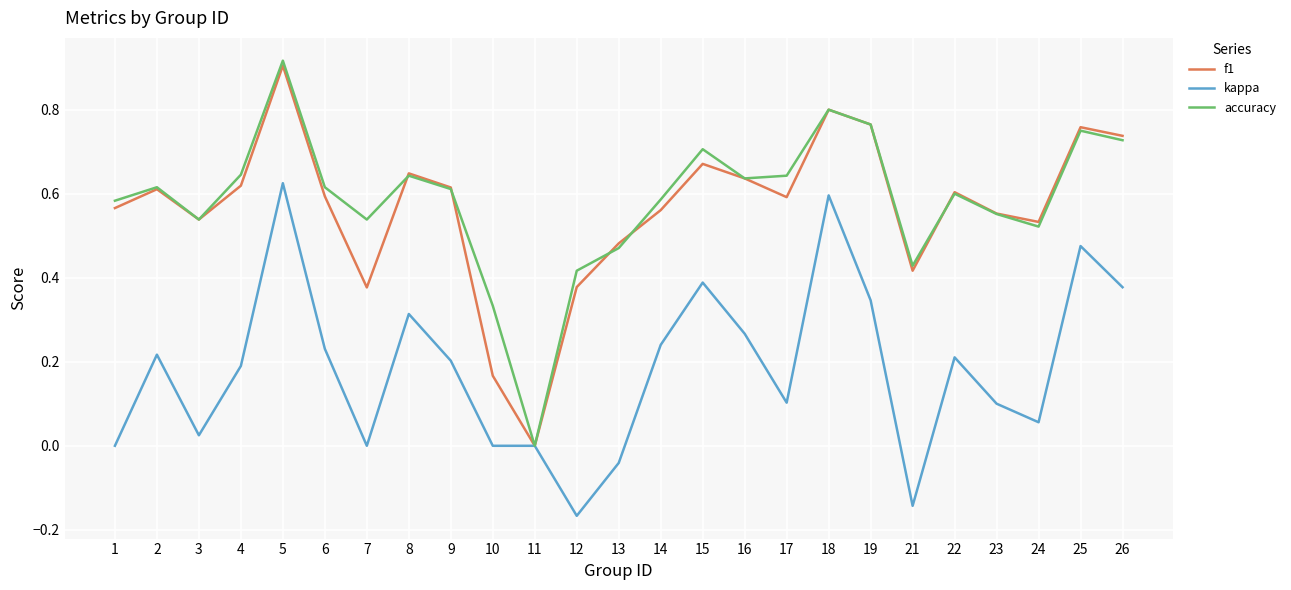

Which series has the largest total across all categories?

accuracy